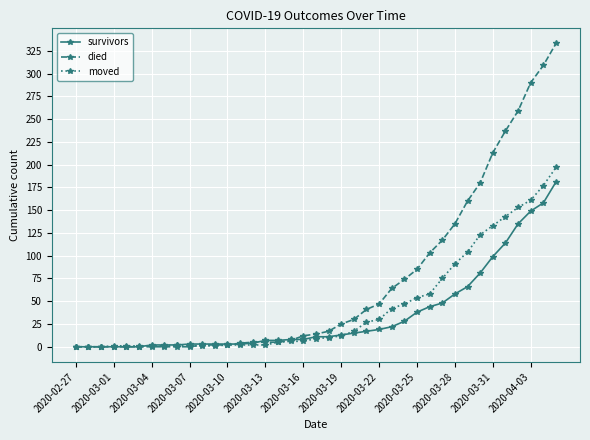

Which series has the largest range (max minus min)?

died